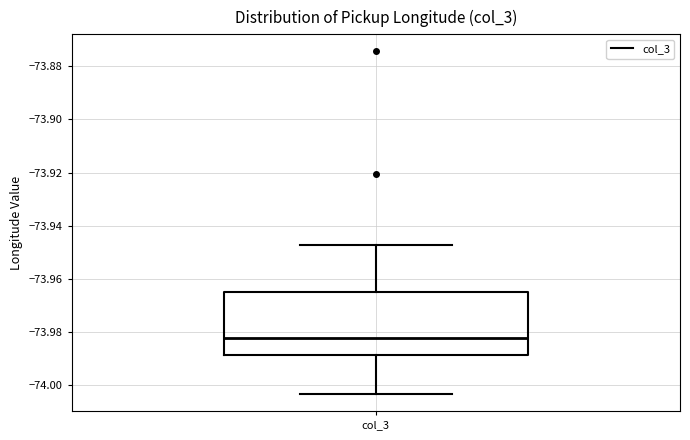

Read this box plot against the y-axis: the position of the median line, the range covered by the box, and the ends of both whiskers. The values are not printed on the chart, so give them approximately, as read against the axis.

median -73.982, box -73.988 to -73.964, whiskers -74.004 to -73.948